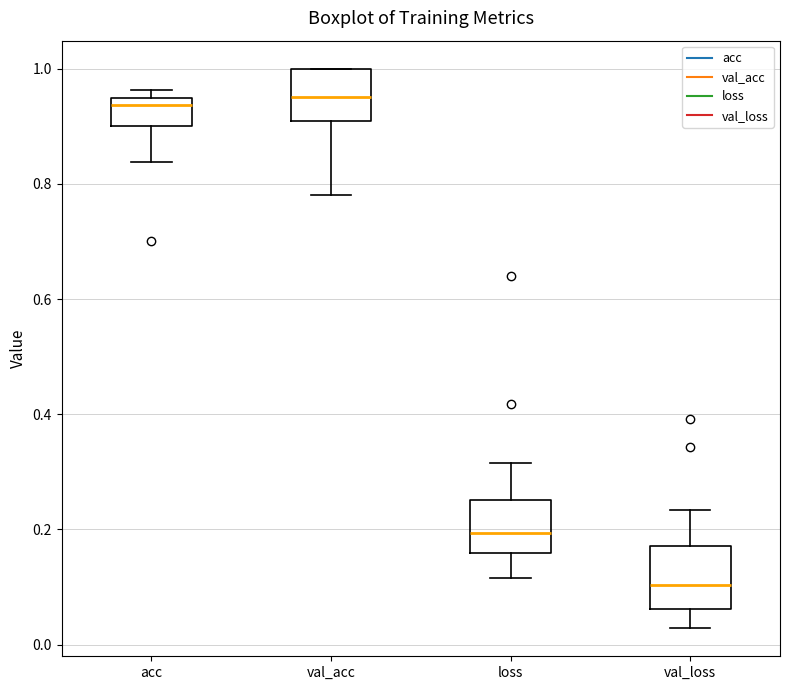

Where is the lower edge of the box for val_loss on the y-axis? The values are not printed on the chart, so give them approximately, as read against the axis.

0.06